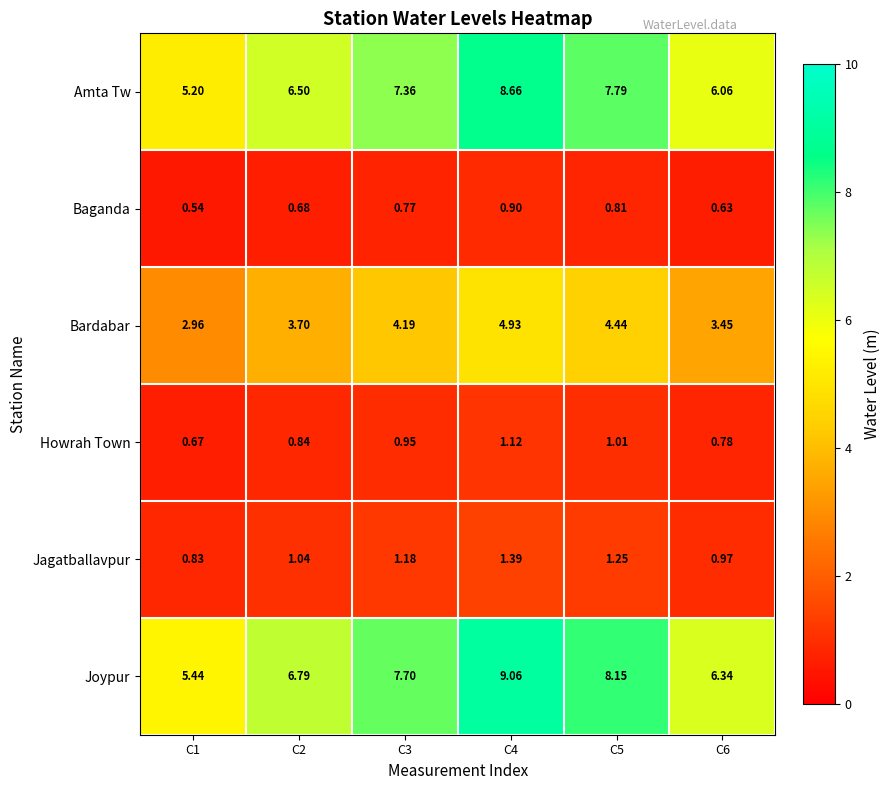

Which series has the largest total across all categories?

Joypur